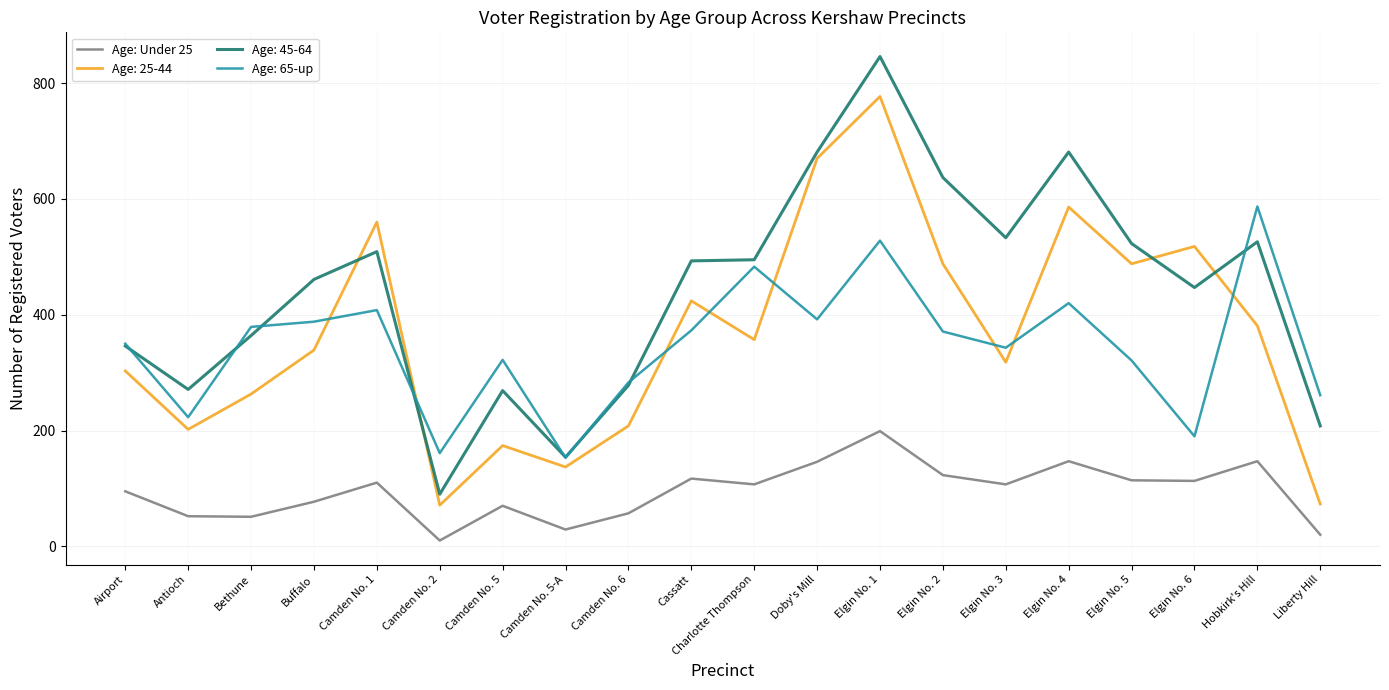

Is this an area chart (filled region under the line)?

No